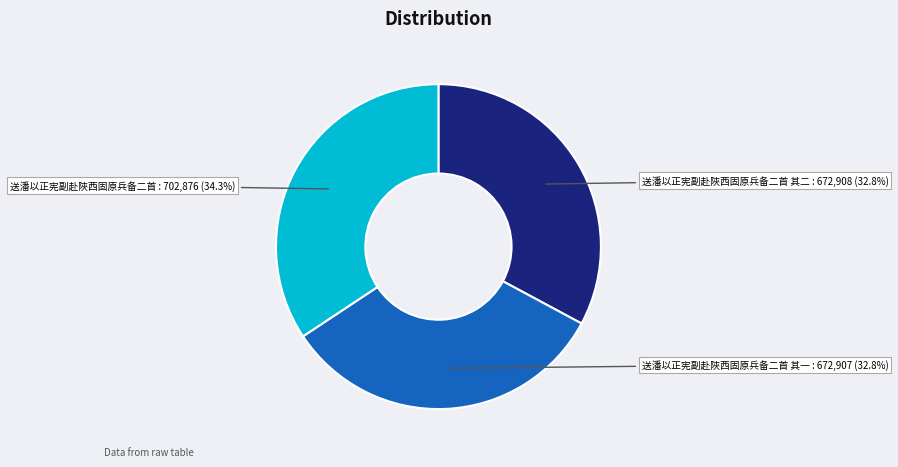

What percentage is NOT represented by 送潘以正宪副赴陜西固原兵备二首 其二?

67.2%